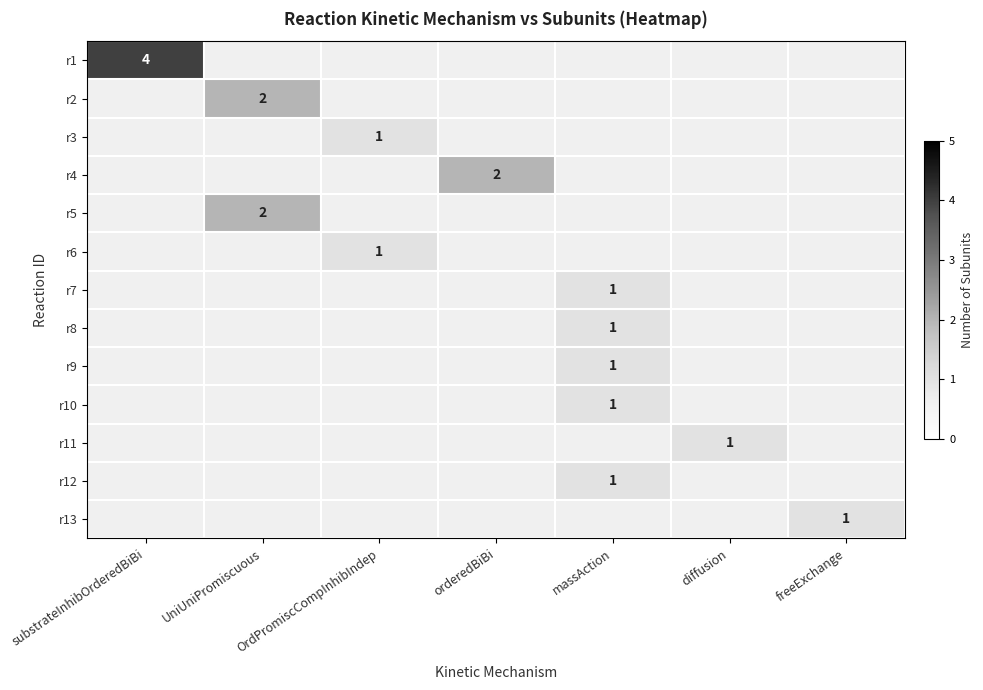

What is the greatest value displayed?

4.0